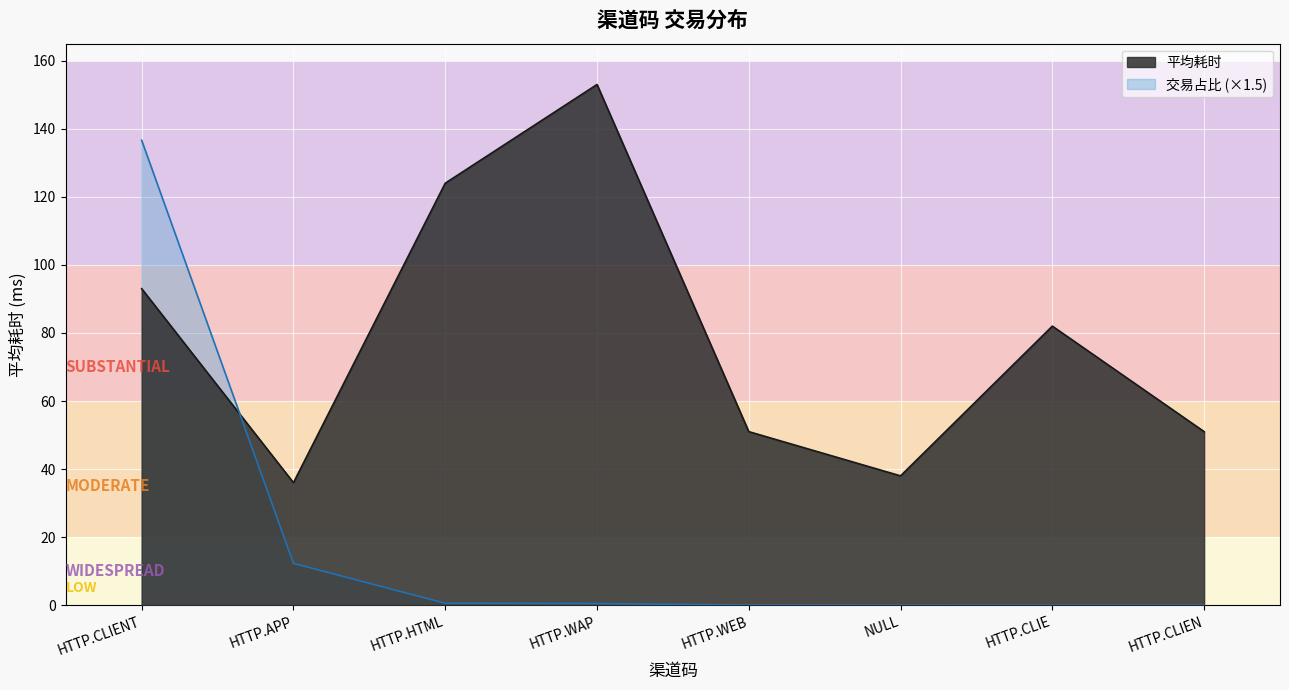

Is the value of 平均耗时 at HTTP.CLIENT greater than the value of 交易占比 at HTTP.CLIEN?

Yes